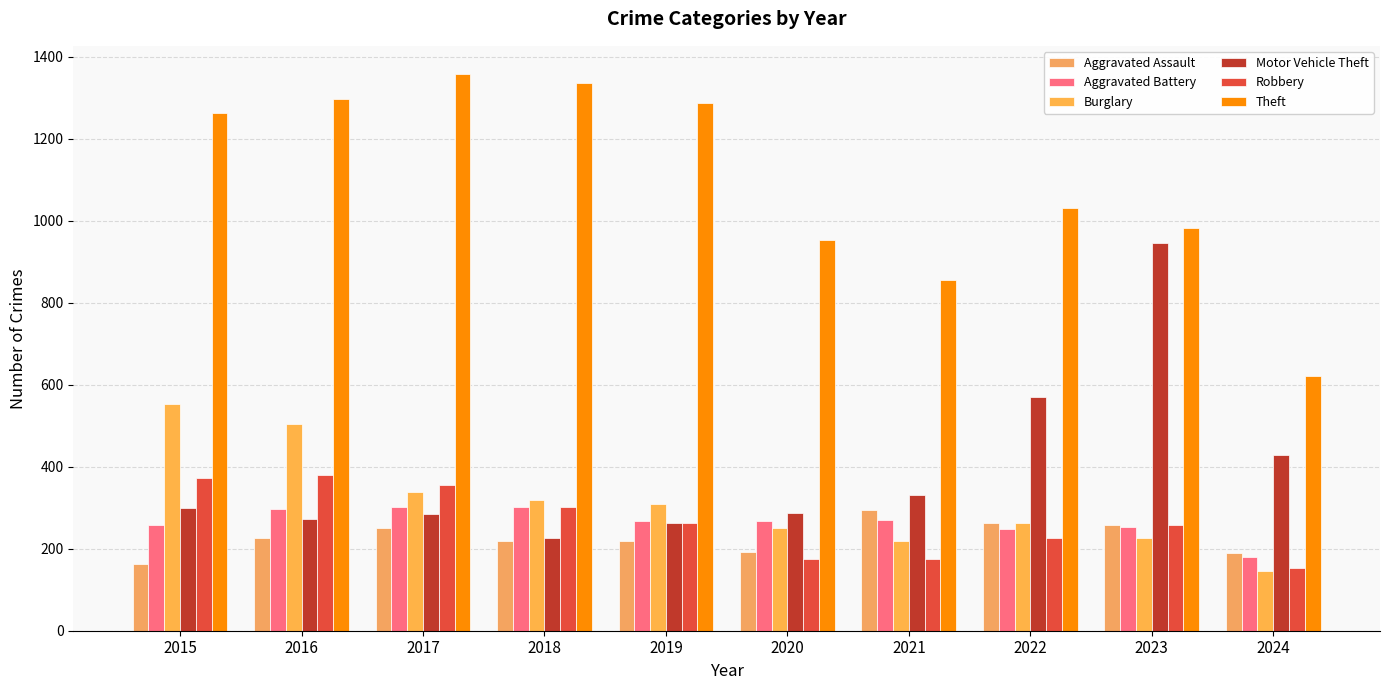

What is the spread (max minus min) of values at 2021?

681